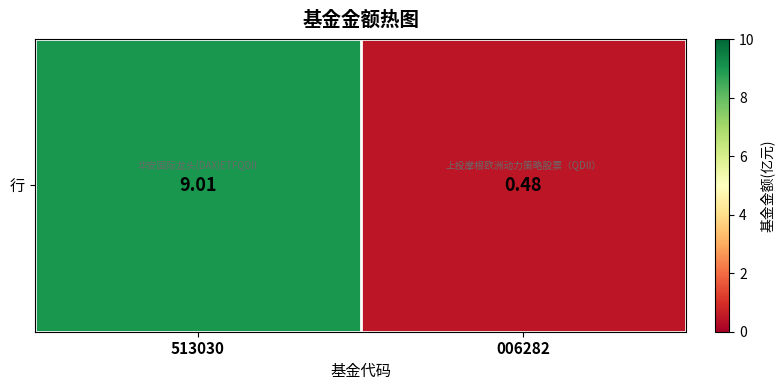

The chart shows a value of 9.0 at 513030. True or false?

True